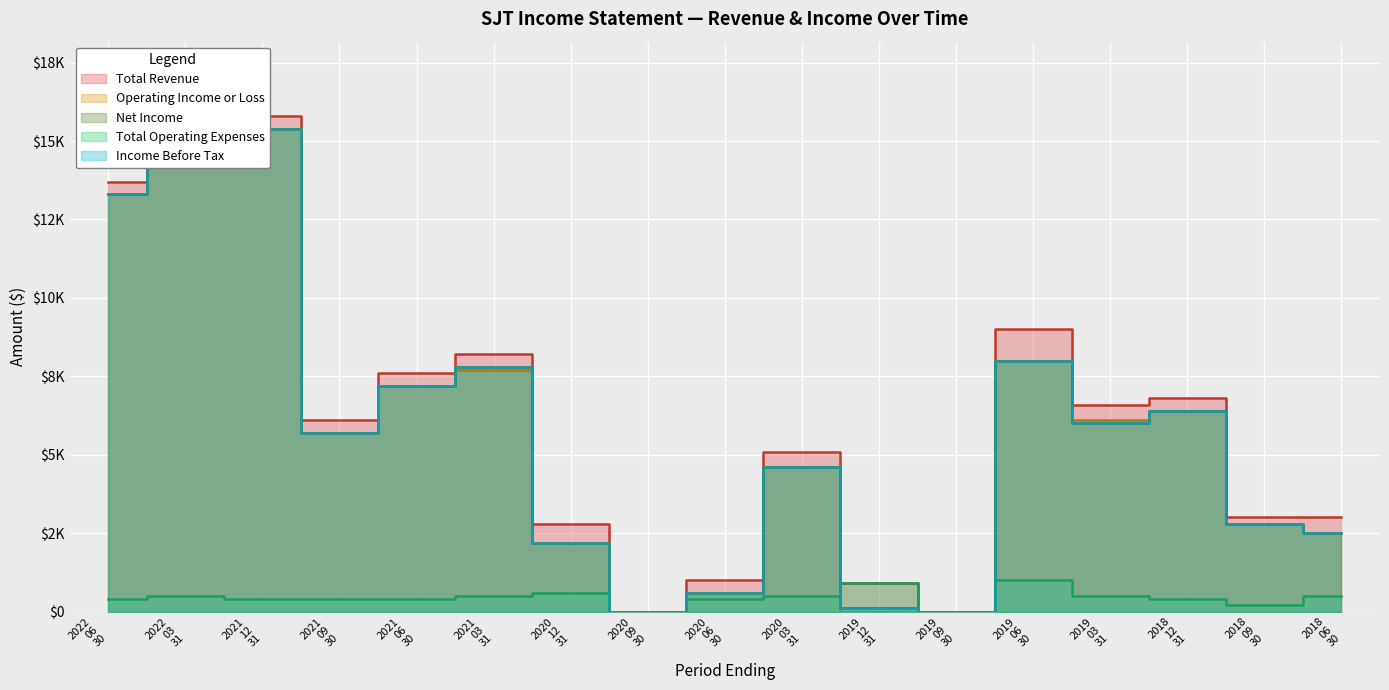

Does the chart display data point markers on the line(s)?

No